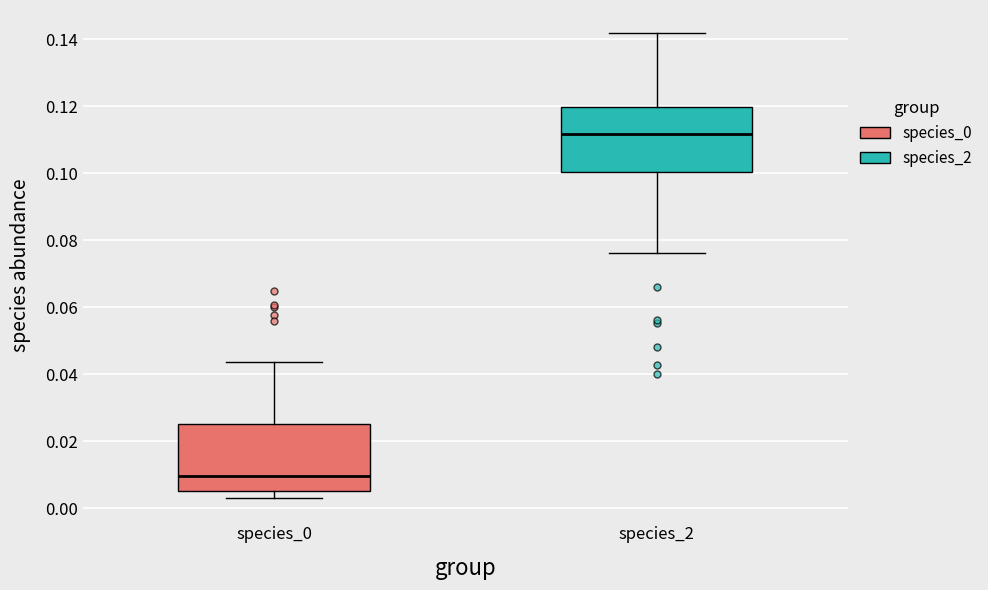

Reading left to right, read every box against the y-axis: the position of its median line, the range the box covers, and the ends of its whiskers. The values are not printed on the chart, so give them approximately, as read against the axis.

species_0: median 0.010, box 0.006 to 0.026, whiskers 0.004 to 0.044
species_2: median 0.112, box 0.100 to 0.120, whiskers 0.076 to 0.142